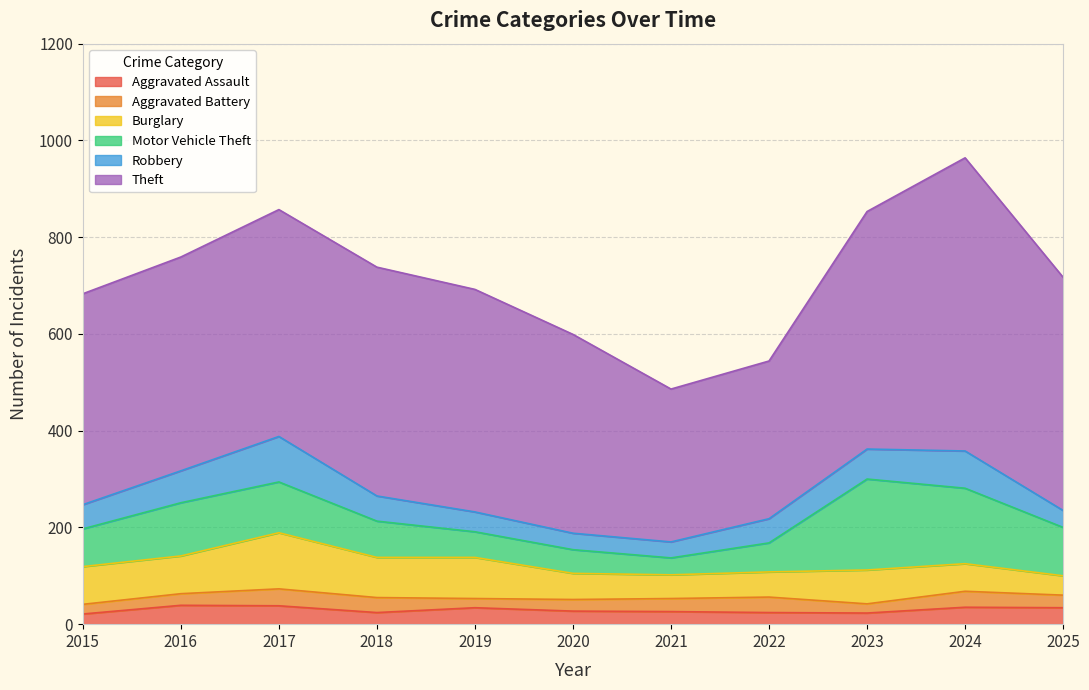

What is the sum of all Robbery values?

594